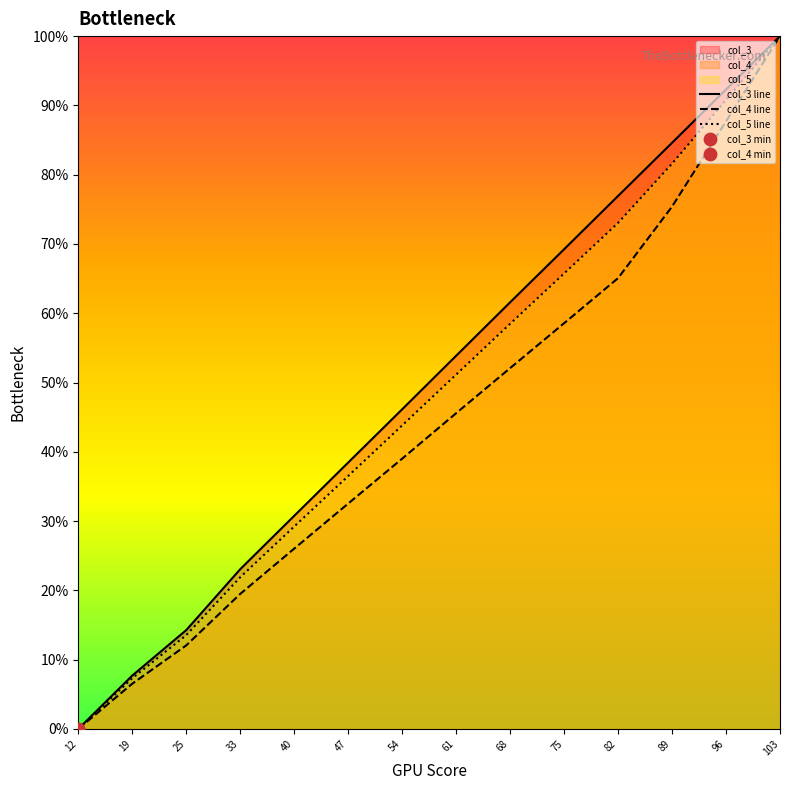

At how many categories does at least one series exceed 44?

8